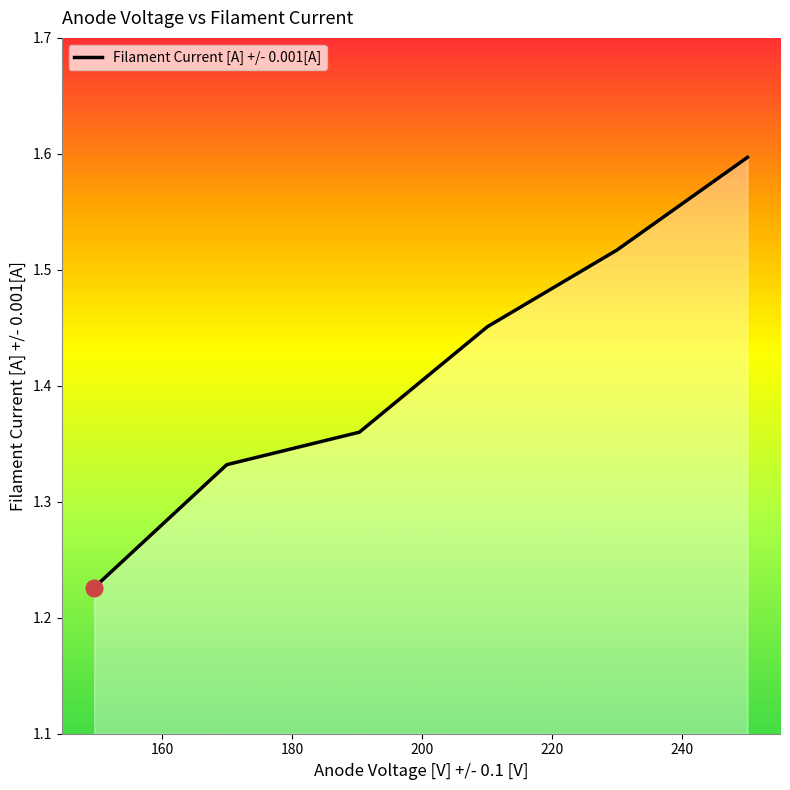

True or false: there are more than 2 points higher than both neighbors.

False